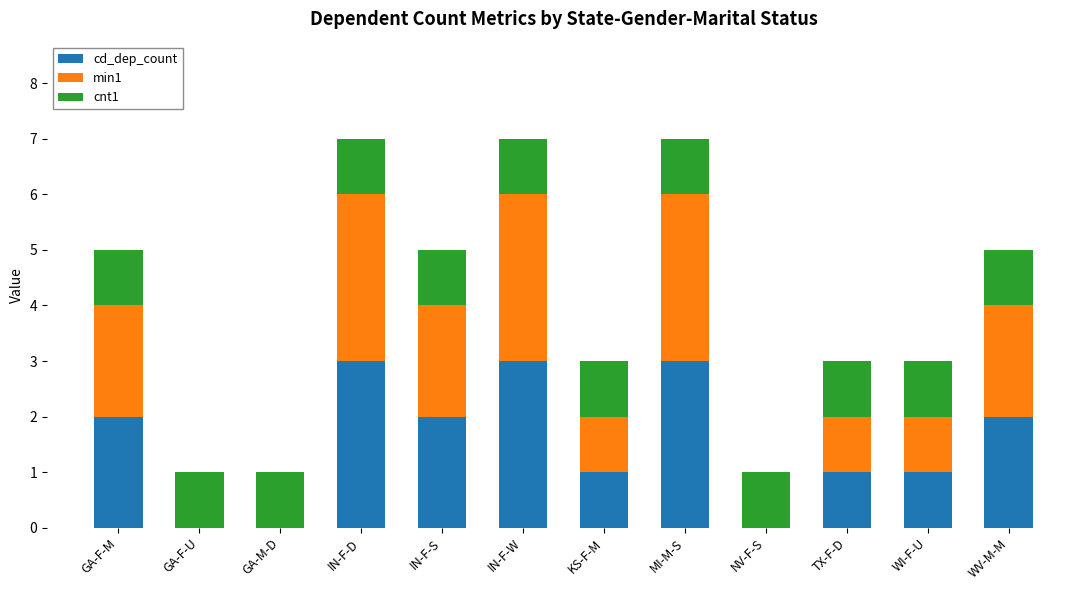

What is the sum of the cd_dep_count values at WI-F-U and MI-M-S?

4